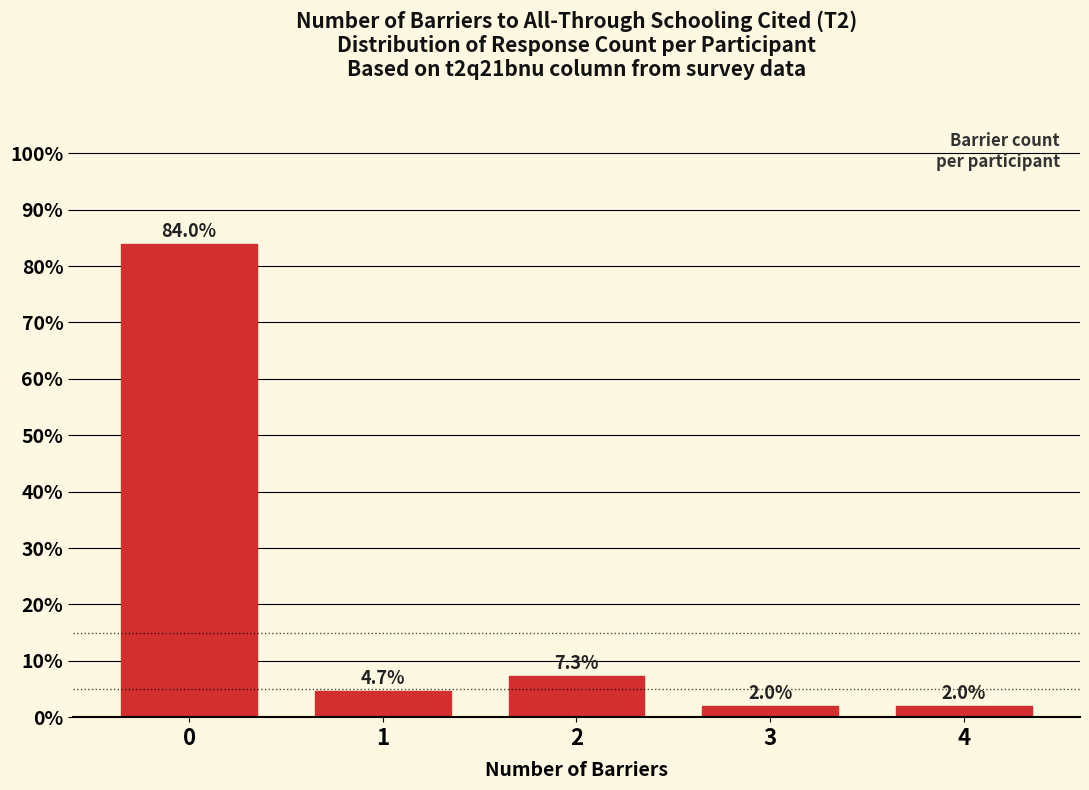

Reading left to right, list all the values displayed in this chart.

0=84.0	1=4.7	2=7.3	3=2.0	4=2.0